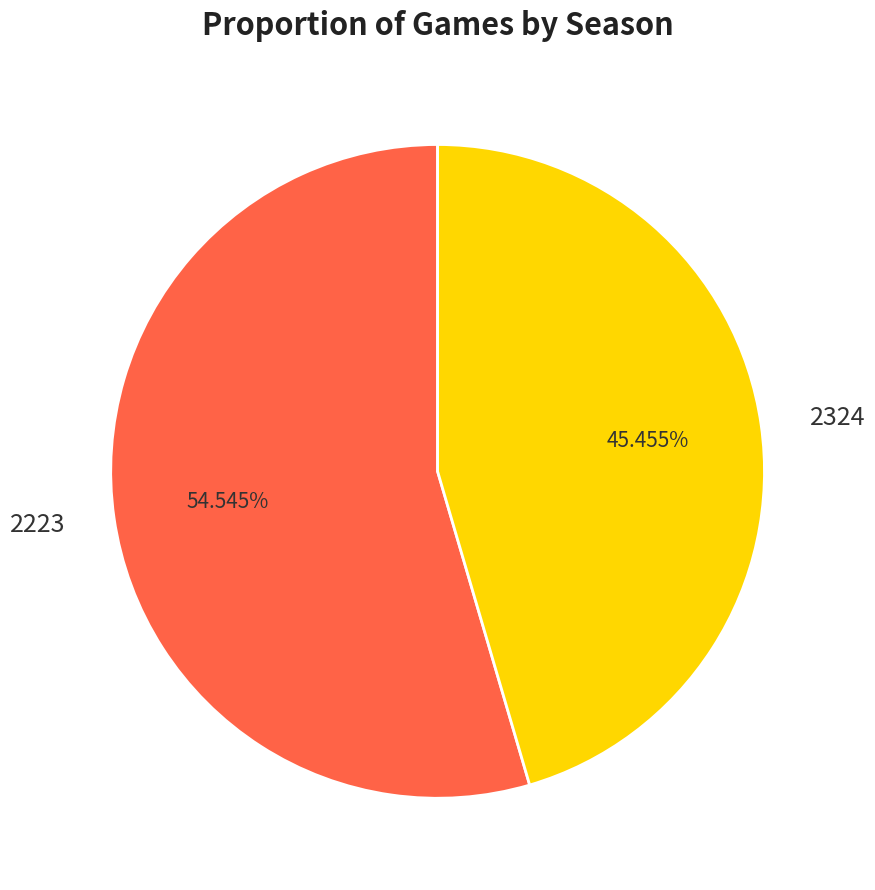

Is there any slice that represents more than half of the pie?

Yes